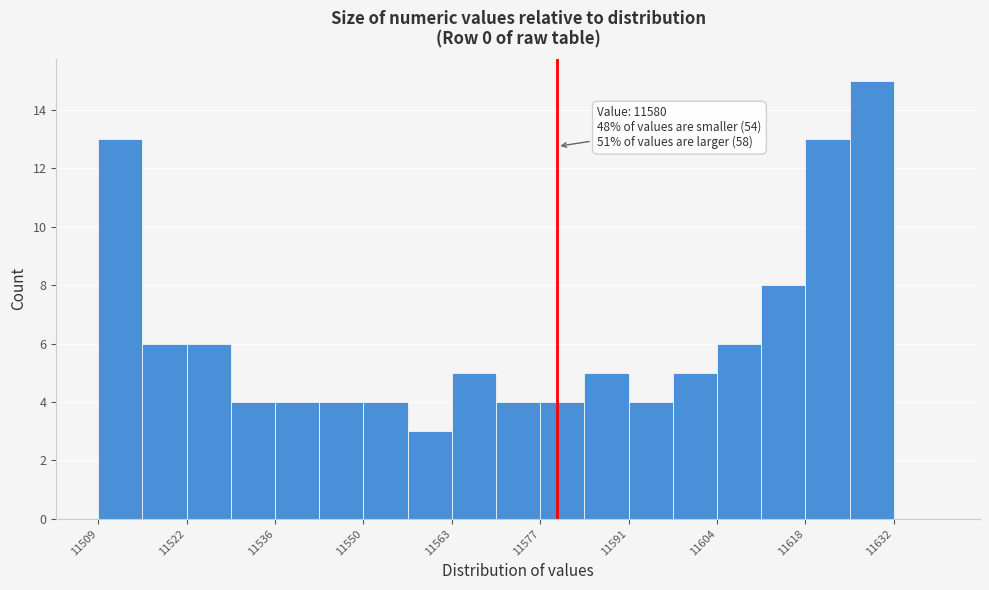

Read against the x-axis, roughly where is the centre of the tallest bar?

11628